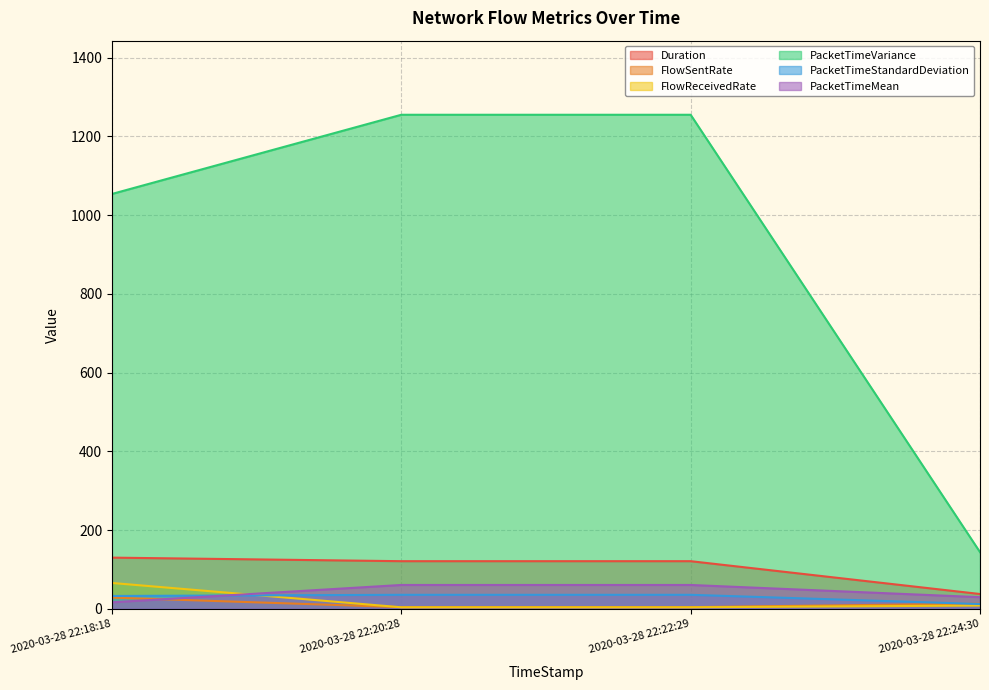

Reading left to right, what are all the values shown in this chart?

Duration: 129.8	120.8	120.8	37.4
FlowSentRate: 28.3	4.1	4.1	13.0
FlowReceivedRate: 65.5	3.7	3.7	8.1
PacketTimeVariance: 1053.5	1254.6	1254.6	143.8
PacketTimeStandardDeviation: 32.5	35.4	35.4	12.0
PacketTimeMean: 16.4	60.4	60.4	29.4